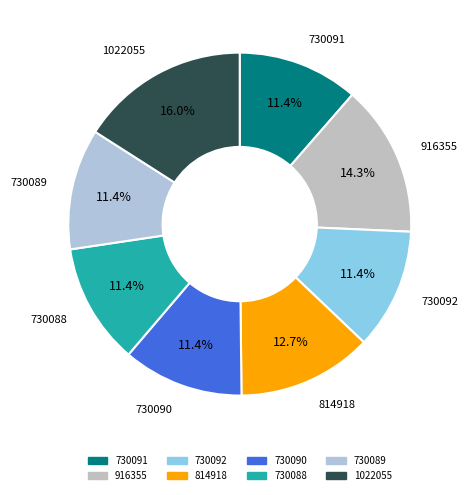

Between 814918 and 916355, which is larger?

916355